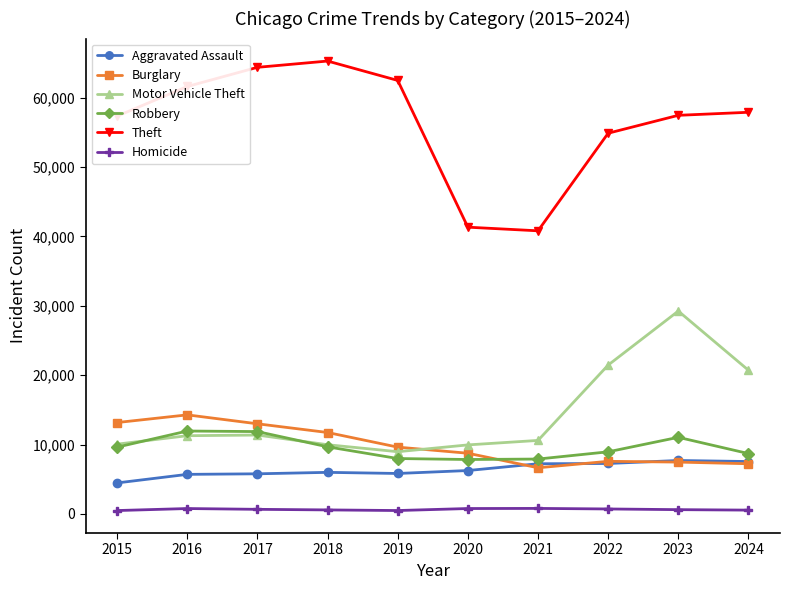

What is the minimum value for Burglary?

6662